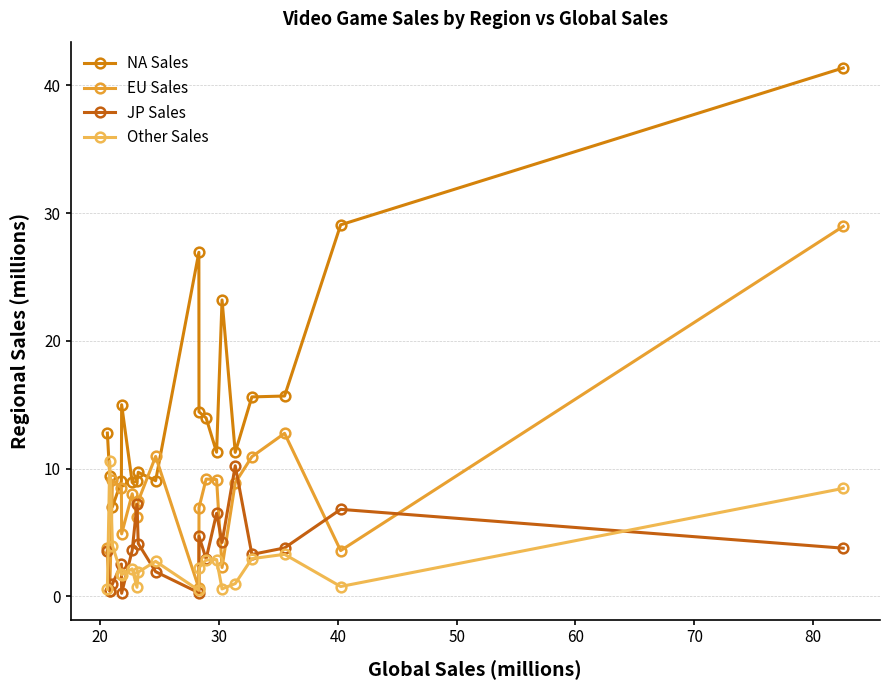

How many values in the EU Sales series exceed 8?

10